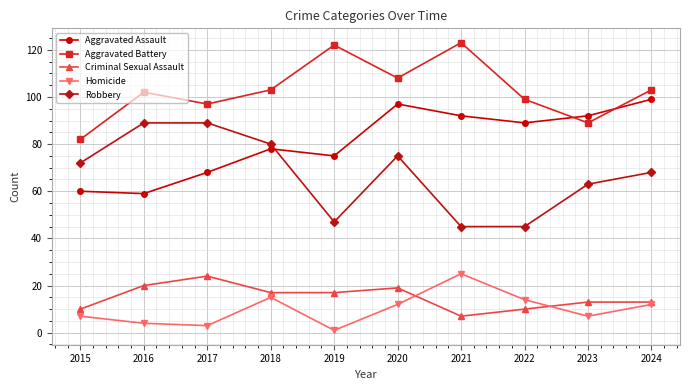

What is the value of the Robbery point at the 9th from the left?

63